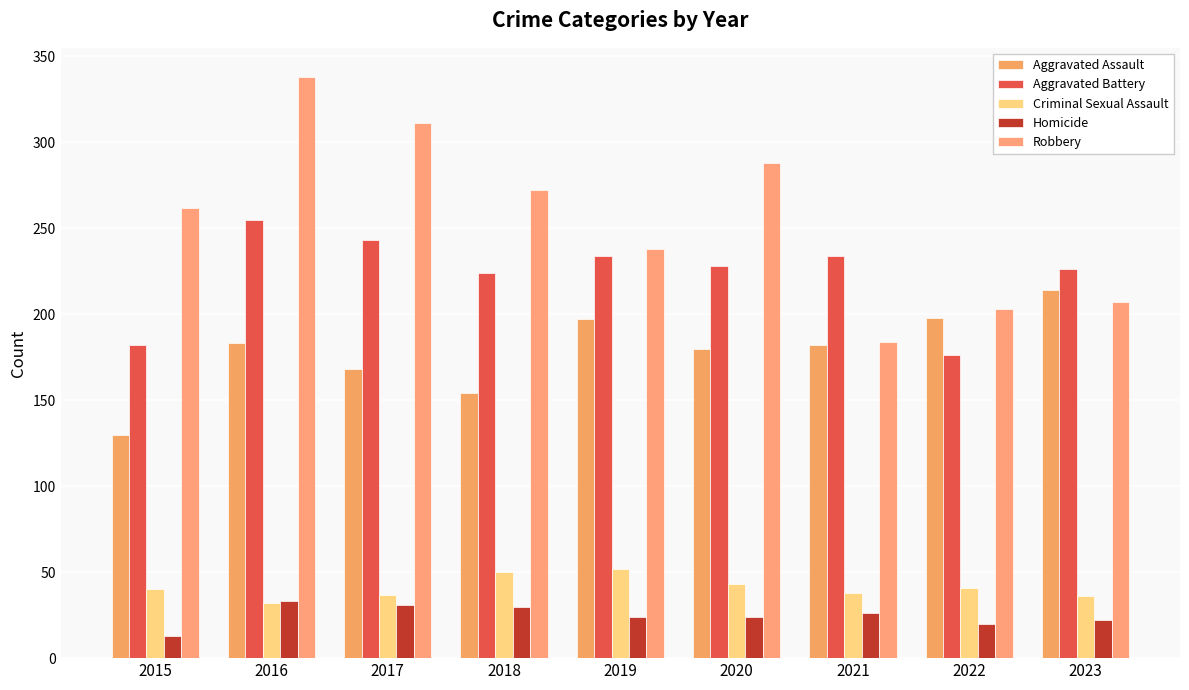

Reading left to right, transcribe all the data shown in this chart.

Aggravated Assault: 2015=130	2016=183	2017=168	2018=154	2019=197	2020=180	2021=182	2022=198	2023=214
Aggravated Battery: 2015=182	2016=255	2017=243	2018=224	2019=234	2020=228	2021=234	2022=176	2023=226
Criminal Sexual Assault: 2015=40	2016=32	2017=37	2018=50	2019=52	2020=43	2021=38	2022=41	2023=36
Homicide: 2015=13	2016=33	2017=31	2018=30	2019=24	2020=24	2021=26	2022=20	2023=22
Robbery: 2015=262	2016=338	2017=311	2018=272	2019=238	2020=288	2021=184	2022=203	2023=207